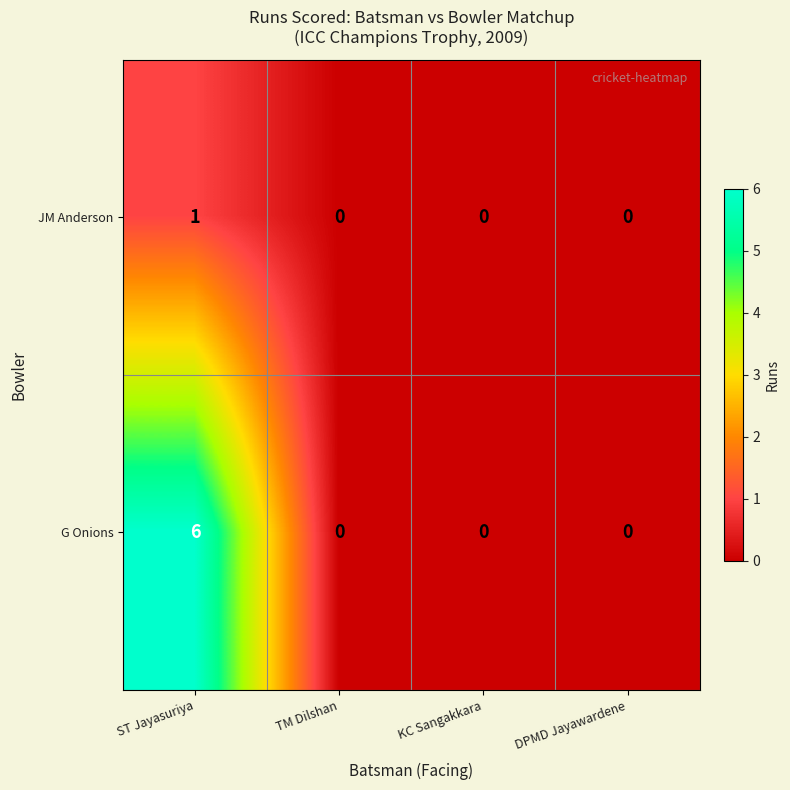

Reading left to right, what are all the values shown in this chart?

JM Anderson: 1	0	0	0
G Onions: 6	0	0	0